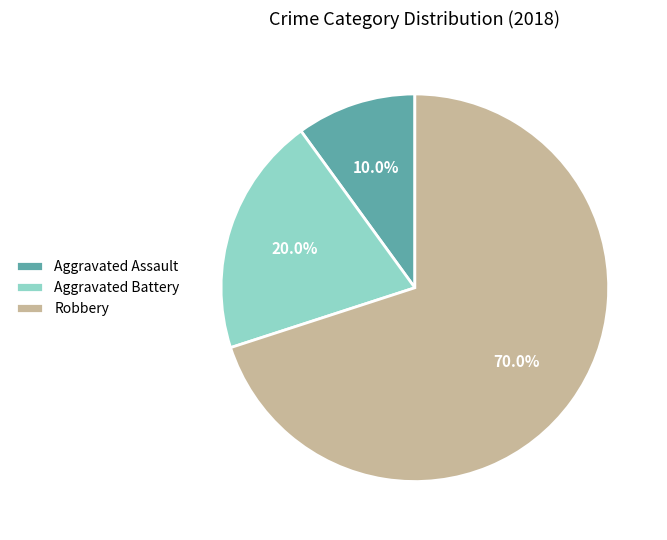

To the nearest percent, what is the difference between the largest and smallest slice percentages?

60%